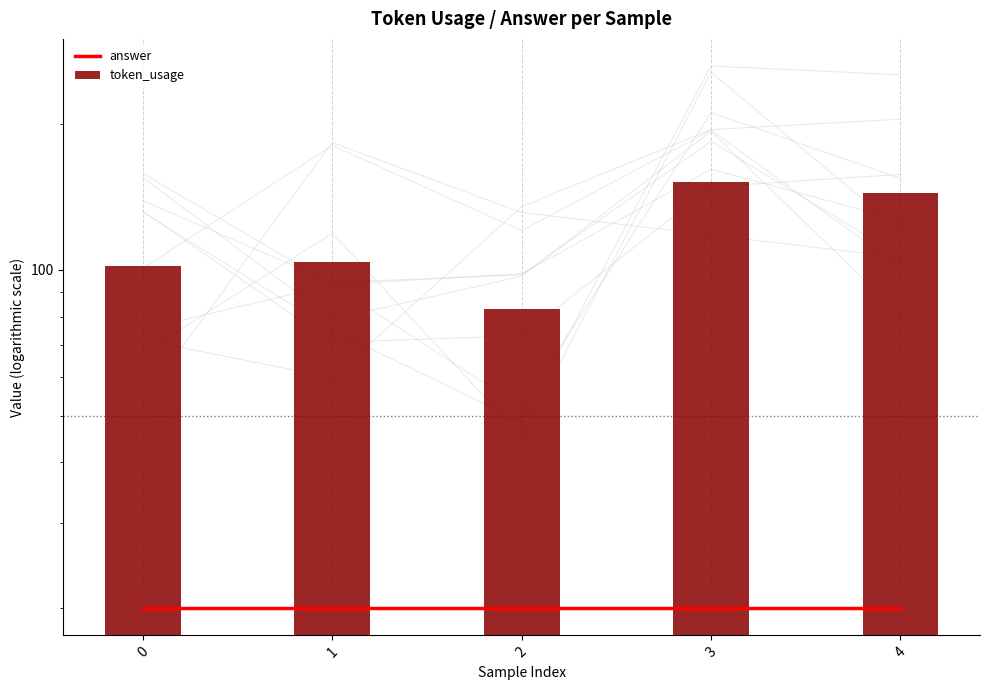

What is the spread (max minus min) of values at 4?

124